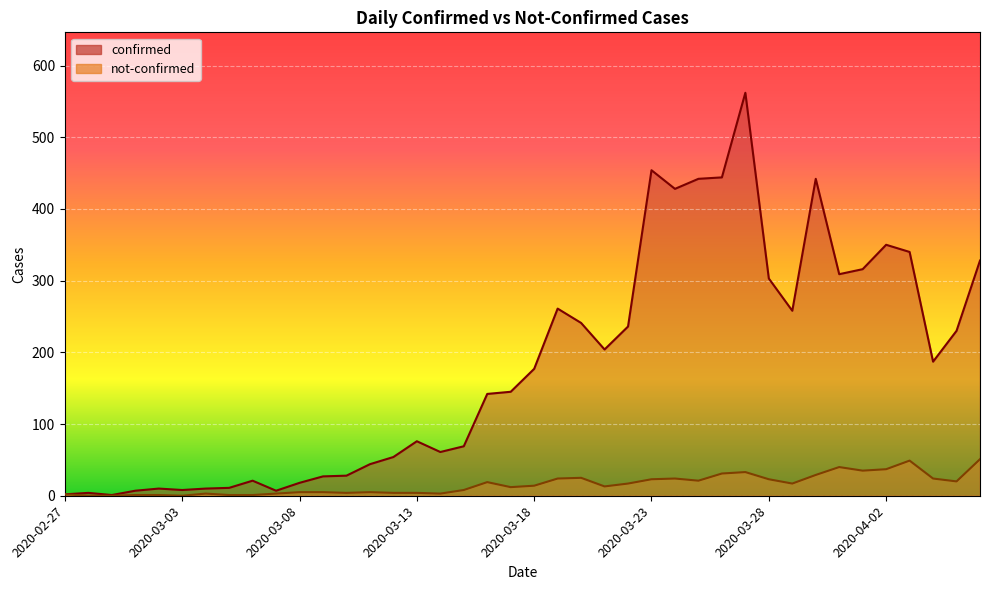

At how many categories does at least one series exceed 242?

14